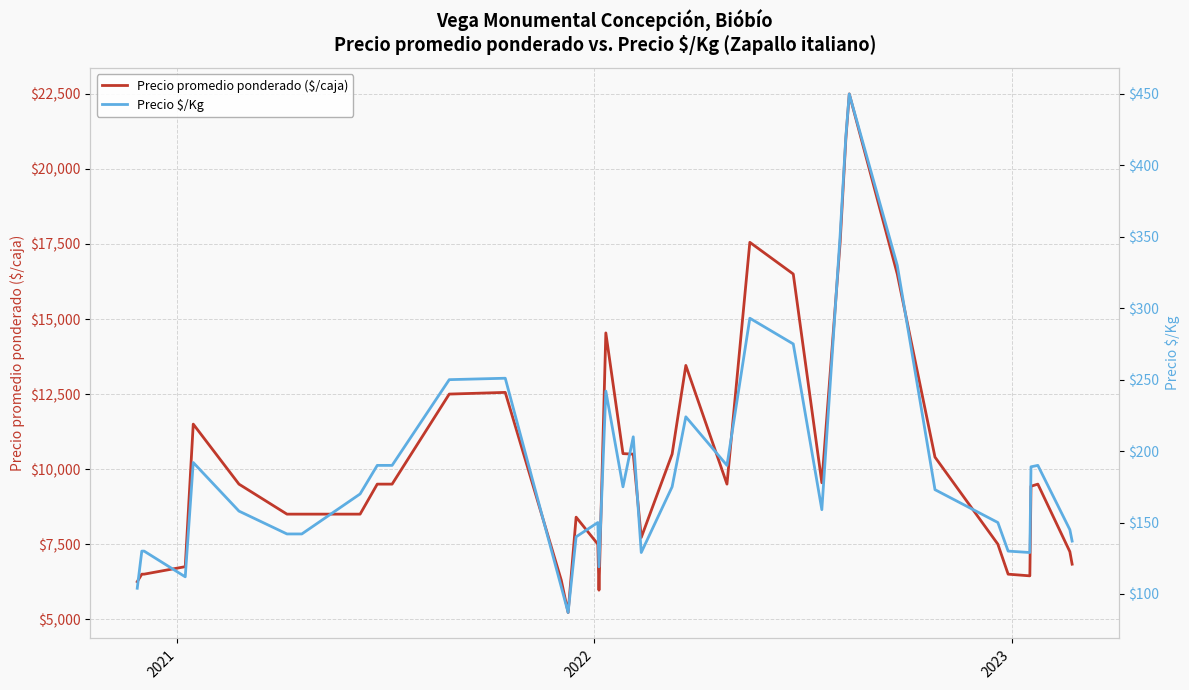

What is the highest value of the Precio promedio ponderado ($/caja) series?

22500